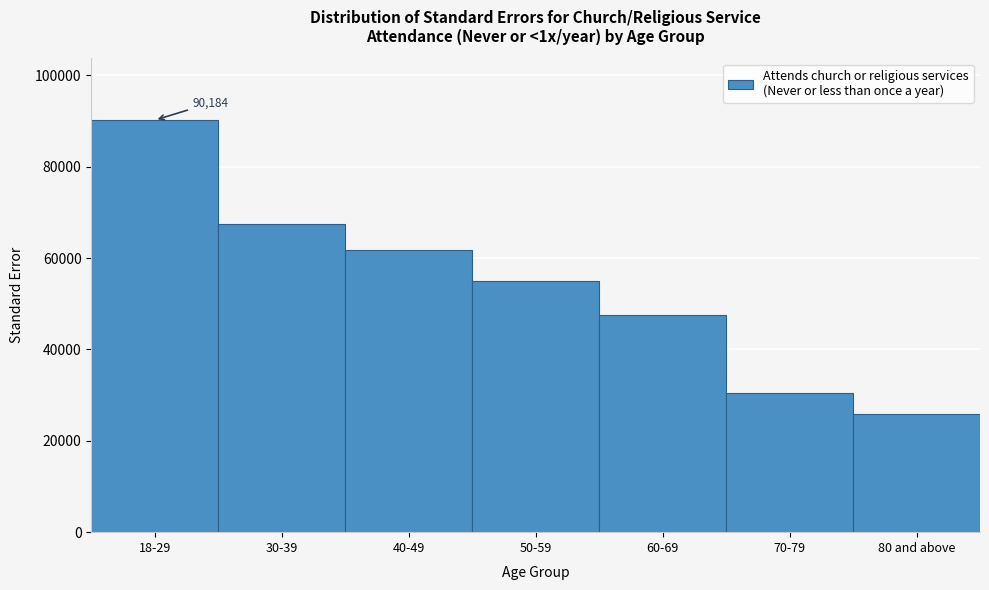

Reading left to right, transcribe all the data shown in this chart.

90183.9	67367.0	61698.9	55030.7	47562.6	30481.4	25761.3